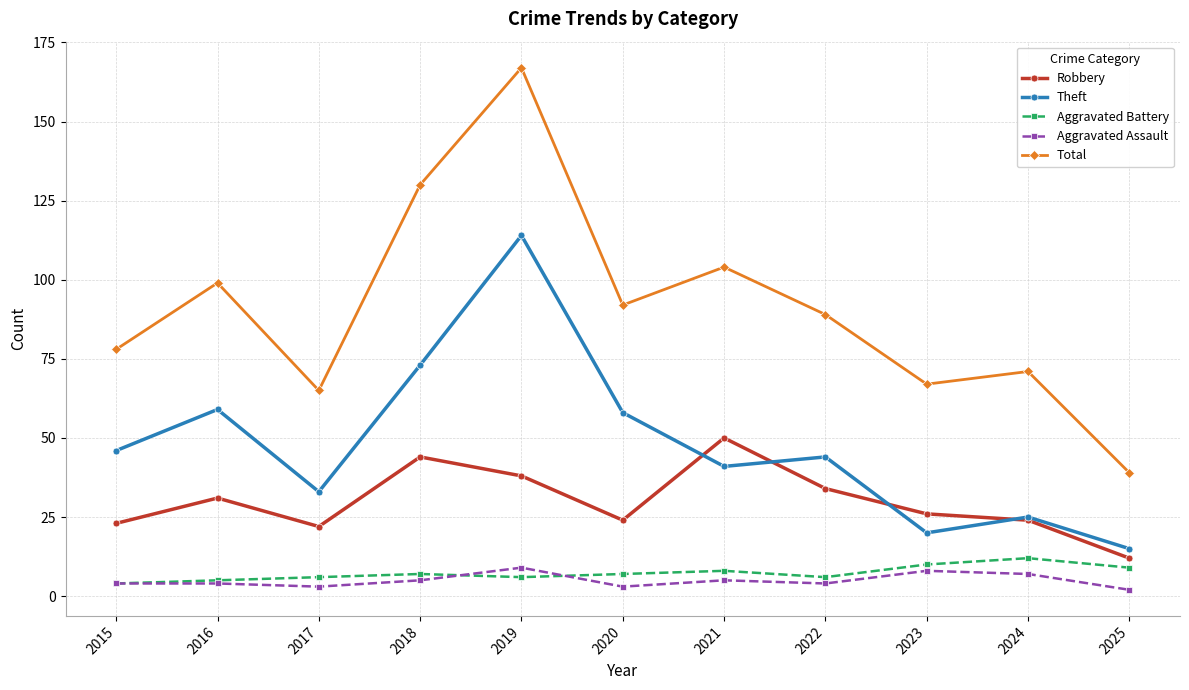

How many interior local peaks does the Total series have?

4